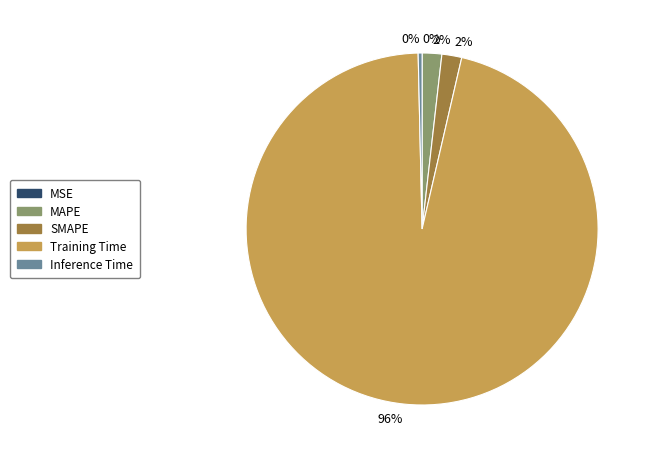

To the nearest percent, what is the difference between the largest and smallest slice percentages?

96%